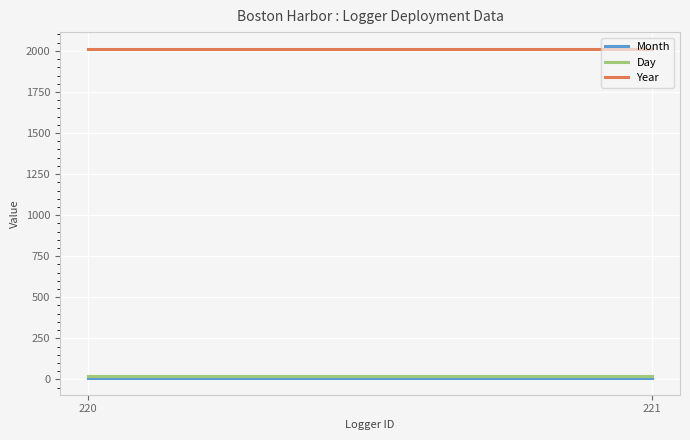

What is the minimum value for Day?

20